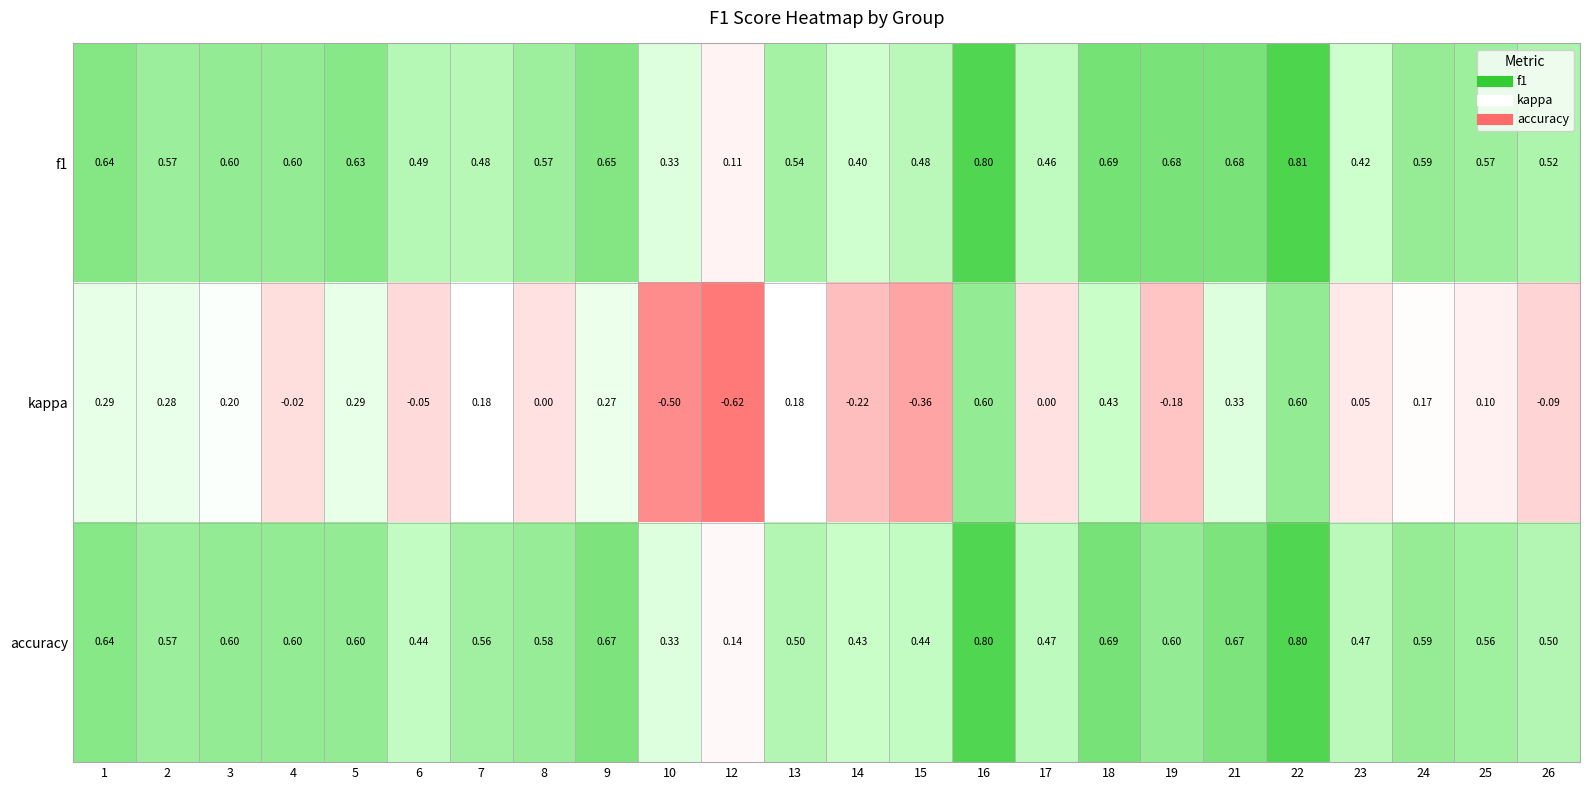

Between 18 and 19, which series saw the biggest shift?

kappa